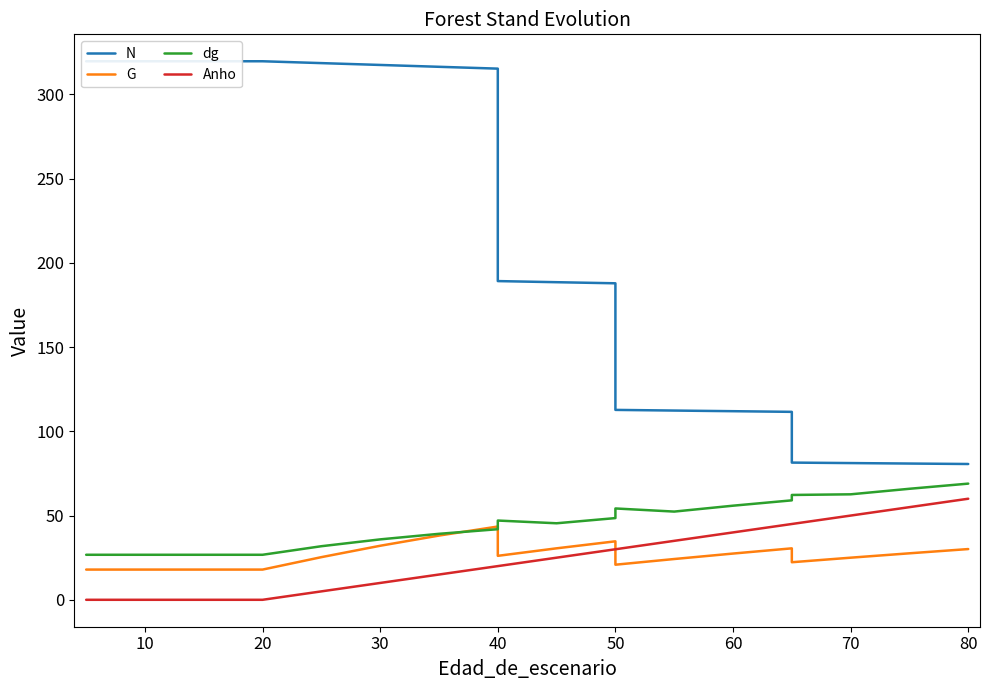

What is the sum of all Anho values?

485.0